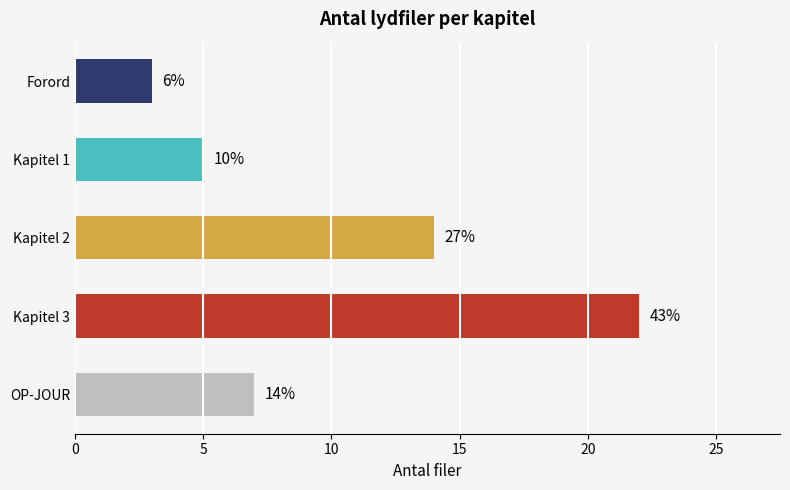

How many bars are there in total?

5